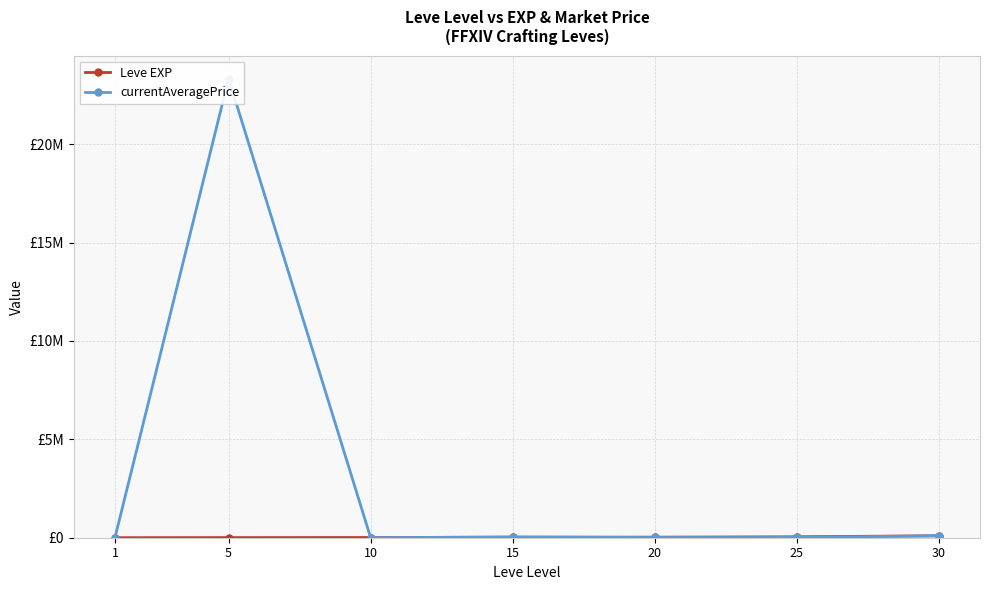

Where do Leve EXP and currentAveragePrice first cross each other?

5 and 10